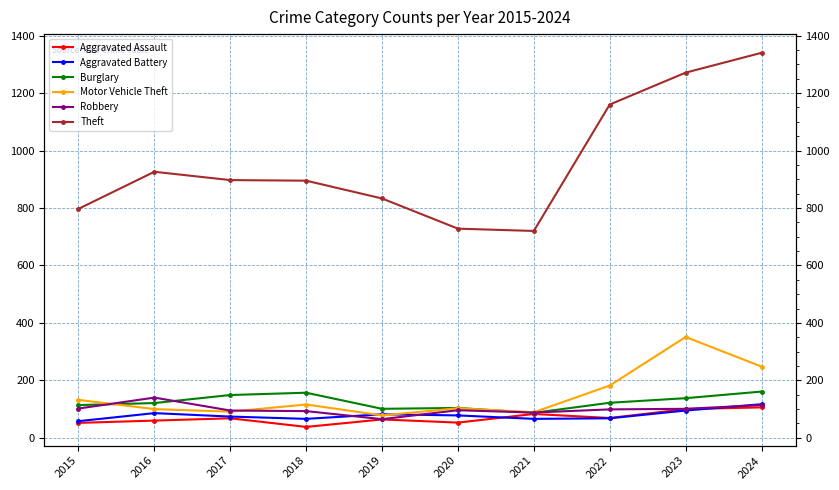

Which series has the largest total across all categories?

Theft